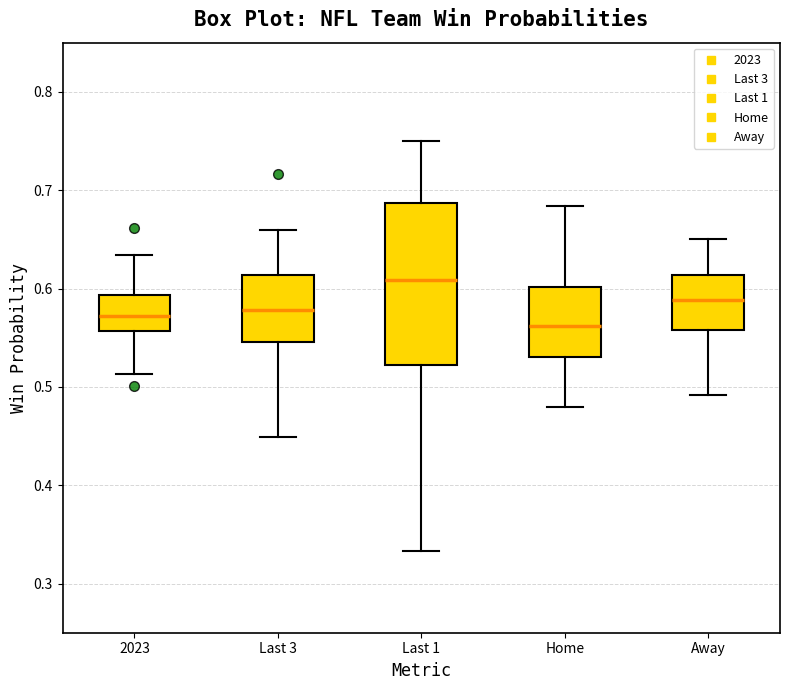

Which box has the highest median line?

Last 1